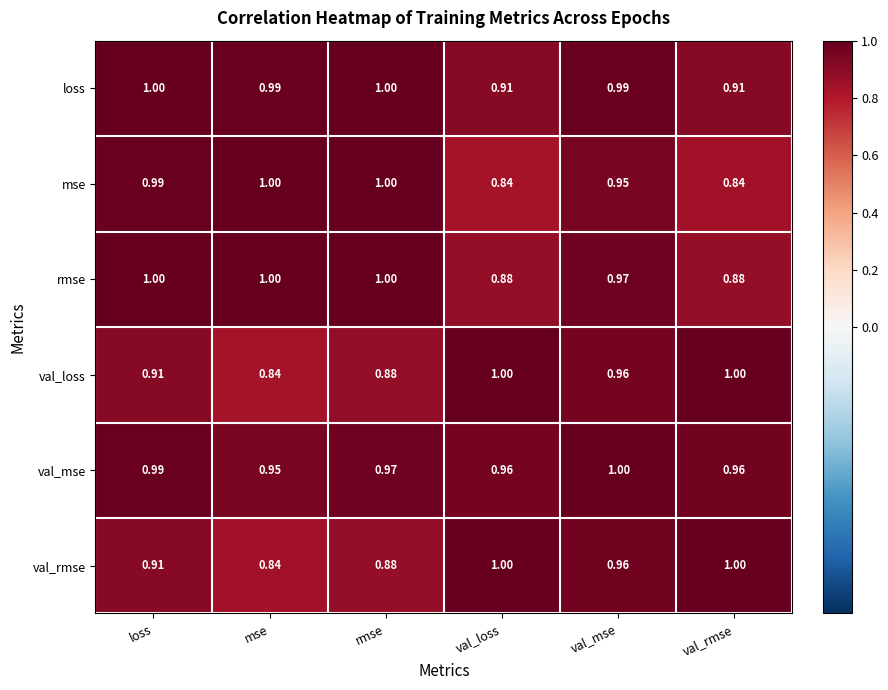

Between val_mse and val_rmse, which series saw the biggest shift?

mse